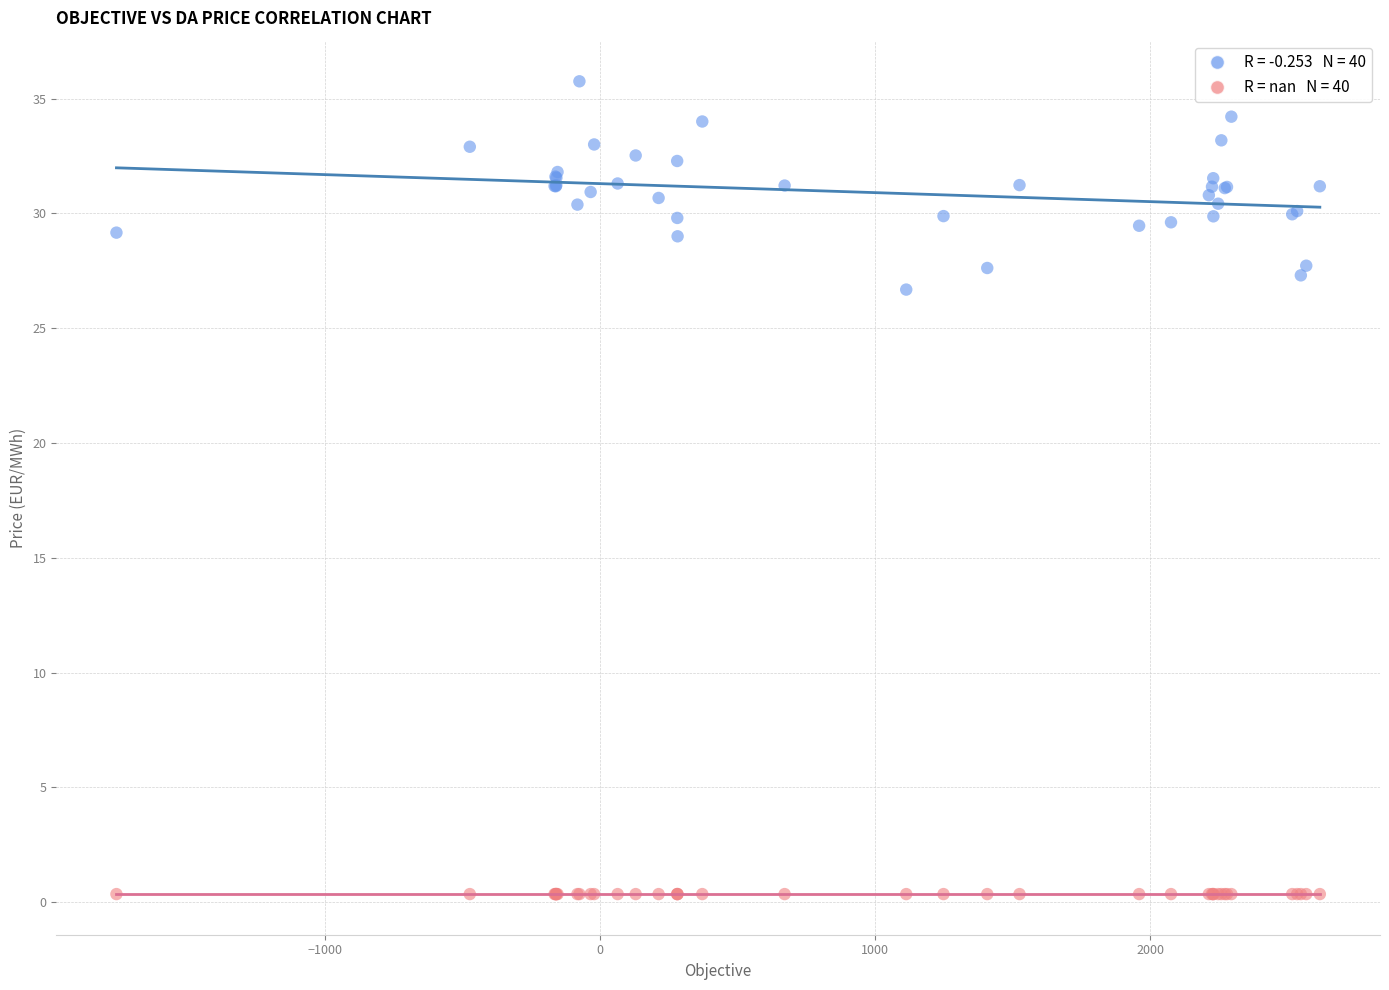

Across all series, what Y value is closest to 18?

26.7